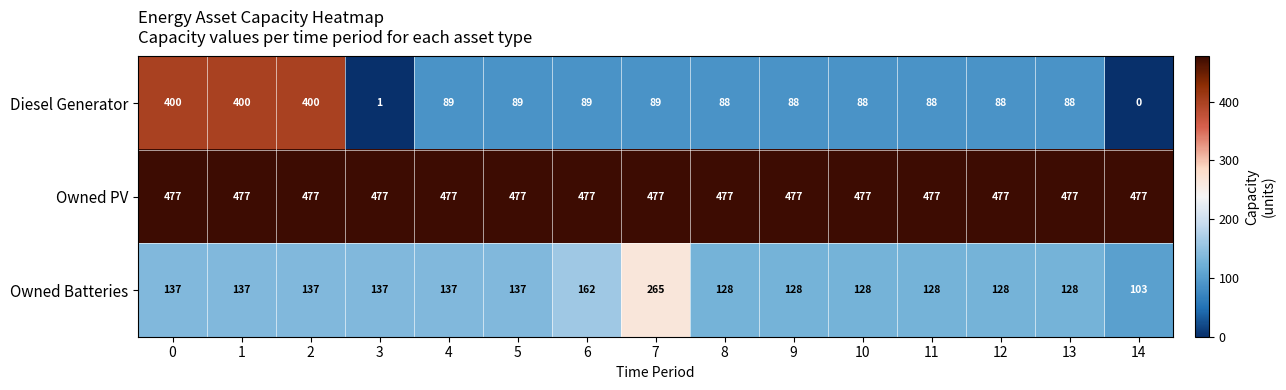

Which series has the largest total across all categories?

Owned PV